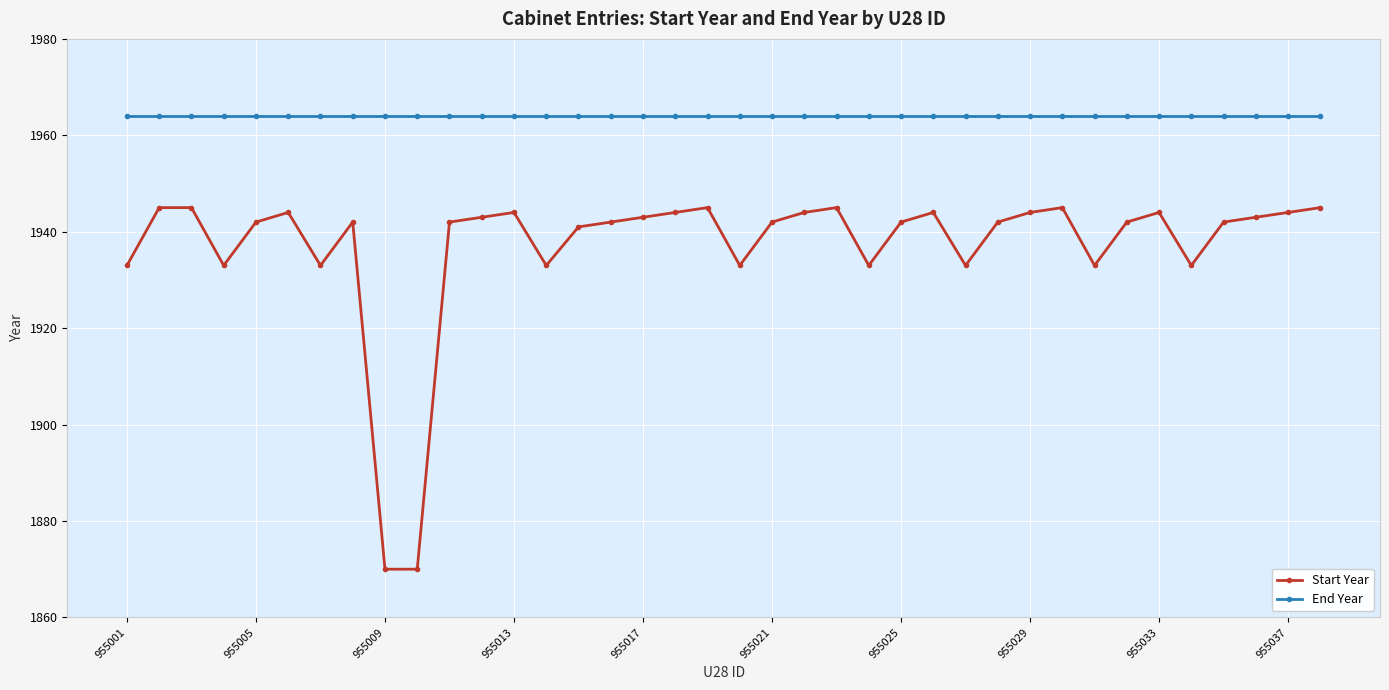

Which series has the largest total across all categories?

End Year